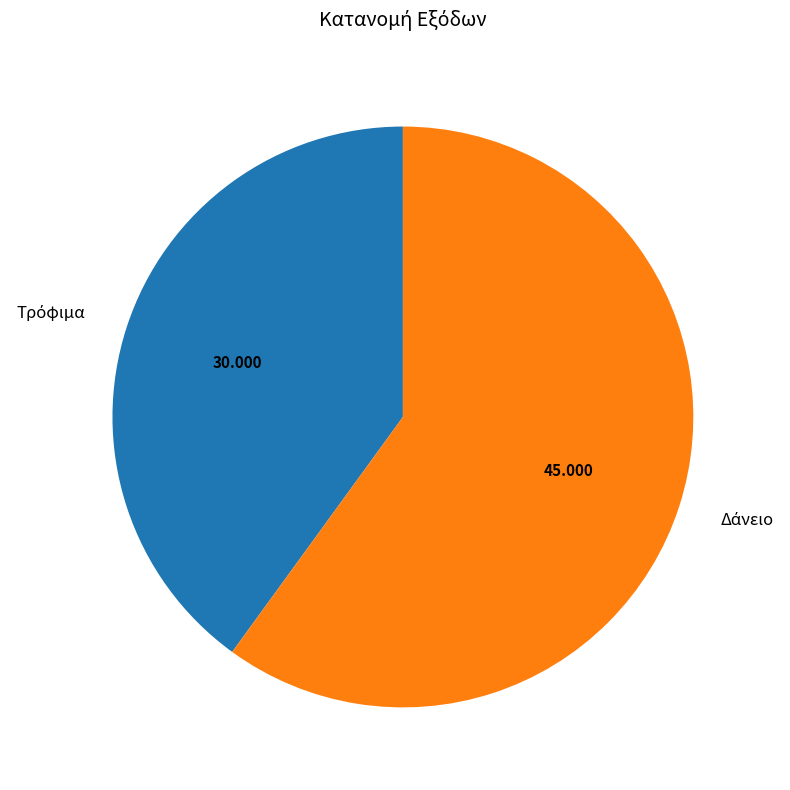

Is there any slice that represents more than half of the pie?

Yes